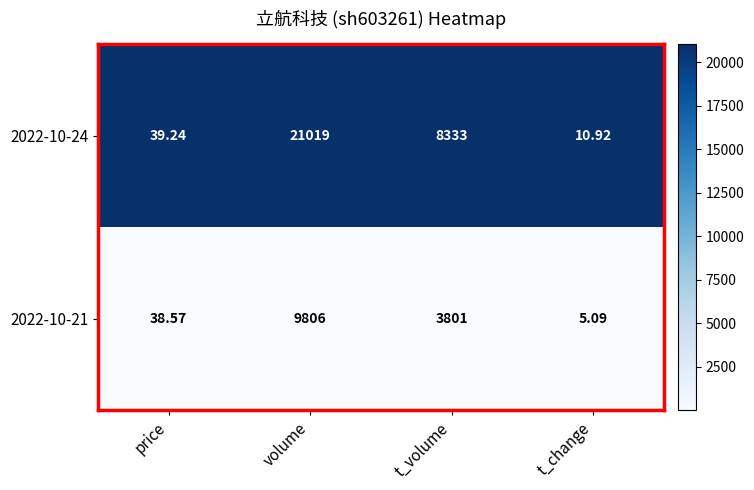

What is the total value across all series at volume?

30825.0